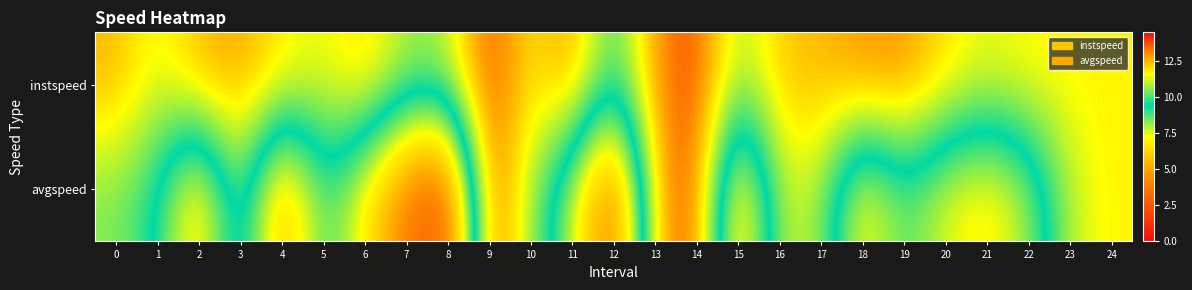

Reading left to right, transcribe all the data shown in this chart.

instspeed: 0=12.5	1=11.3	2=12.6	3=12.7	4=11.9	5=11.3	6=12.2	7=10.8	8=11.0	9=13.9	10=11.7	11=13.0	12=9.7	13=13.0	14=13.9	15=10.7	16=12.3	17=12.5	18=13.0	19=13.0	20=12.0	21=11.4	22=11.7	23=11.7	24=11.7
avgspeed: 0=10.5	1=9.5	2=6.0	3=10.9	4=5.0	5=9.2	6=7.0	7=3.6	8=2.2	9=13.9	10=10.7	11=7.9	12=3.0	13=12.5	14=13.9	15=5.4	16=11.1	17=10.9	18=6.7	19=8.8	20=7.4	21=6.8	22=8.0	23=11.1	24=11.7